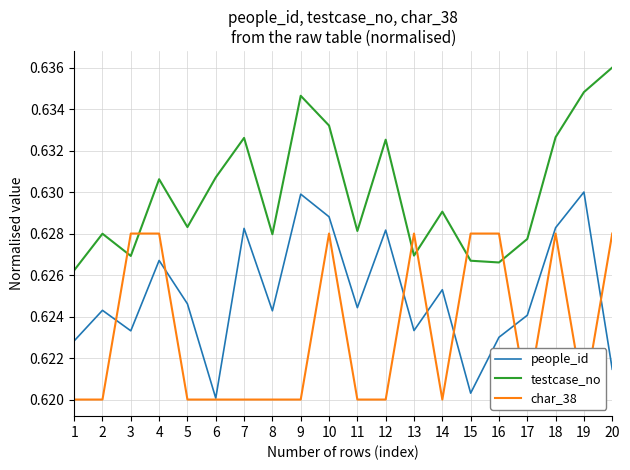

What is the average value of the testcase_no series?

0.6